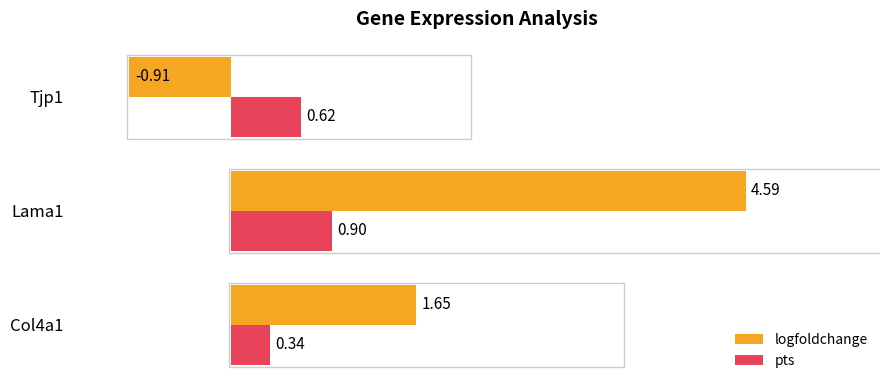

At which category is the sum across all series the highest?

Lama1